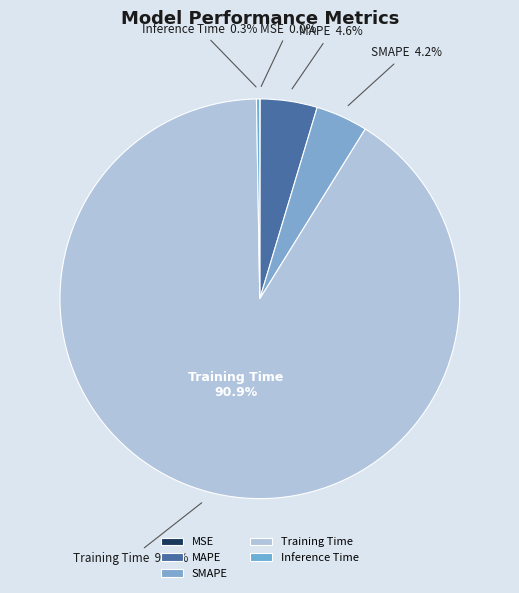

Do MSE and Inference Time together represent more than half of the pie?

No